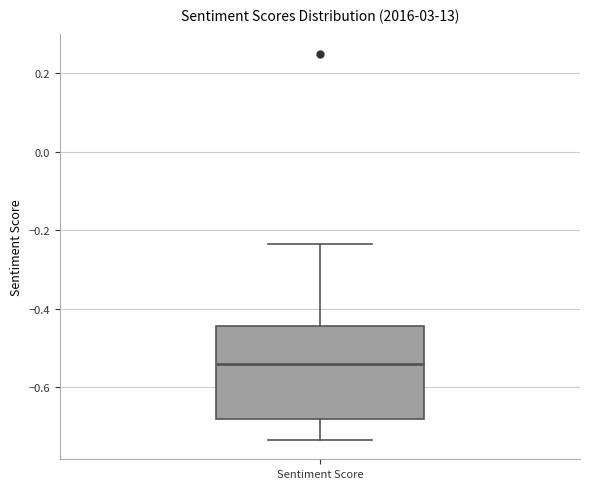

Read this box plot against the y-axis: the position of the median line, the range covered by the box, and the ends of both whiskers. The values are not printed on the chart, so give them approximately, as read against the axis.

median -0.54, box -0.68 to -0.44, whiskers -0.74 to -0.24